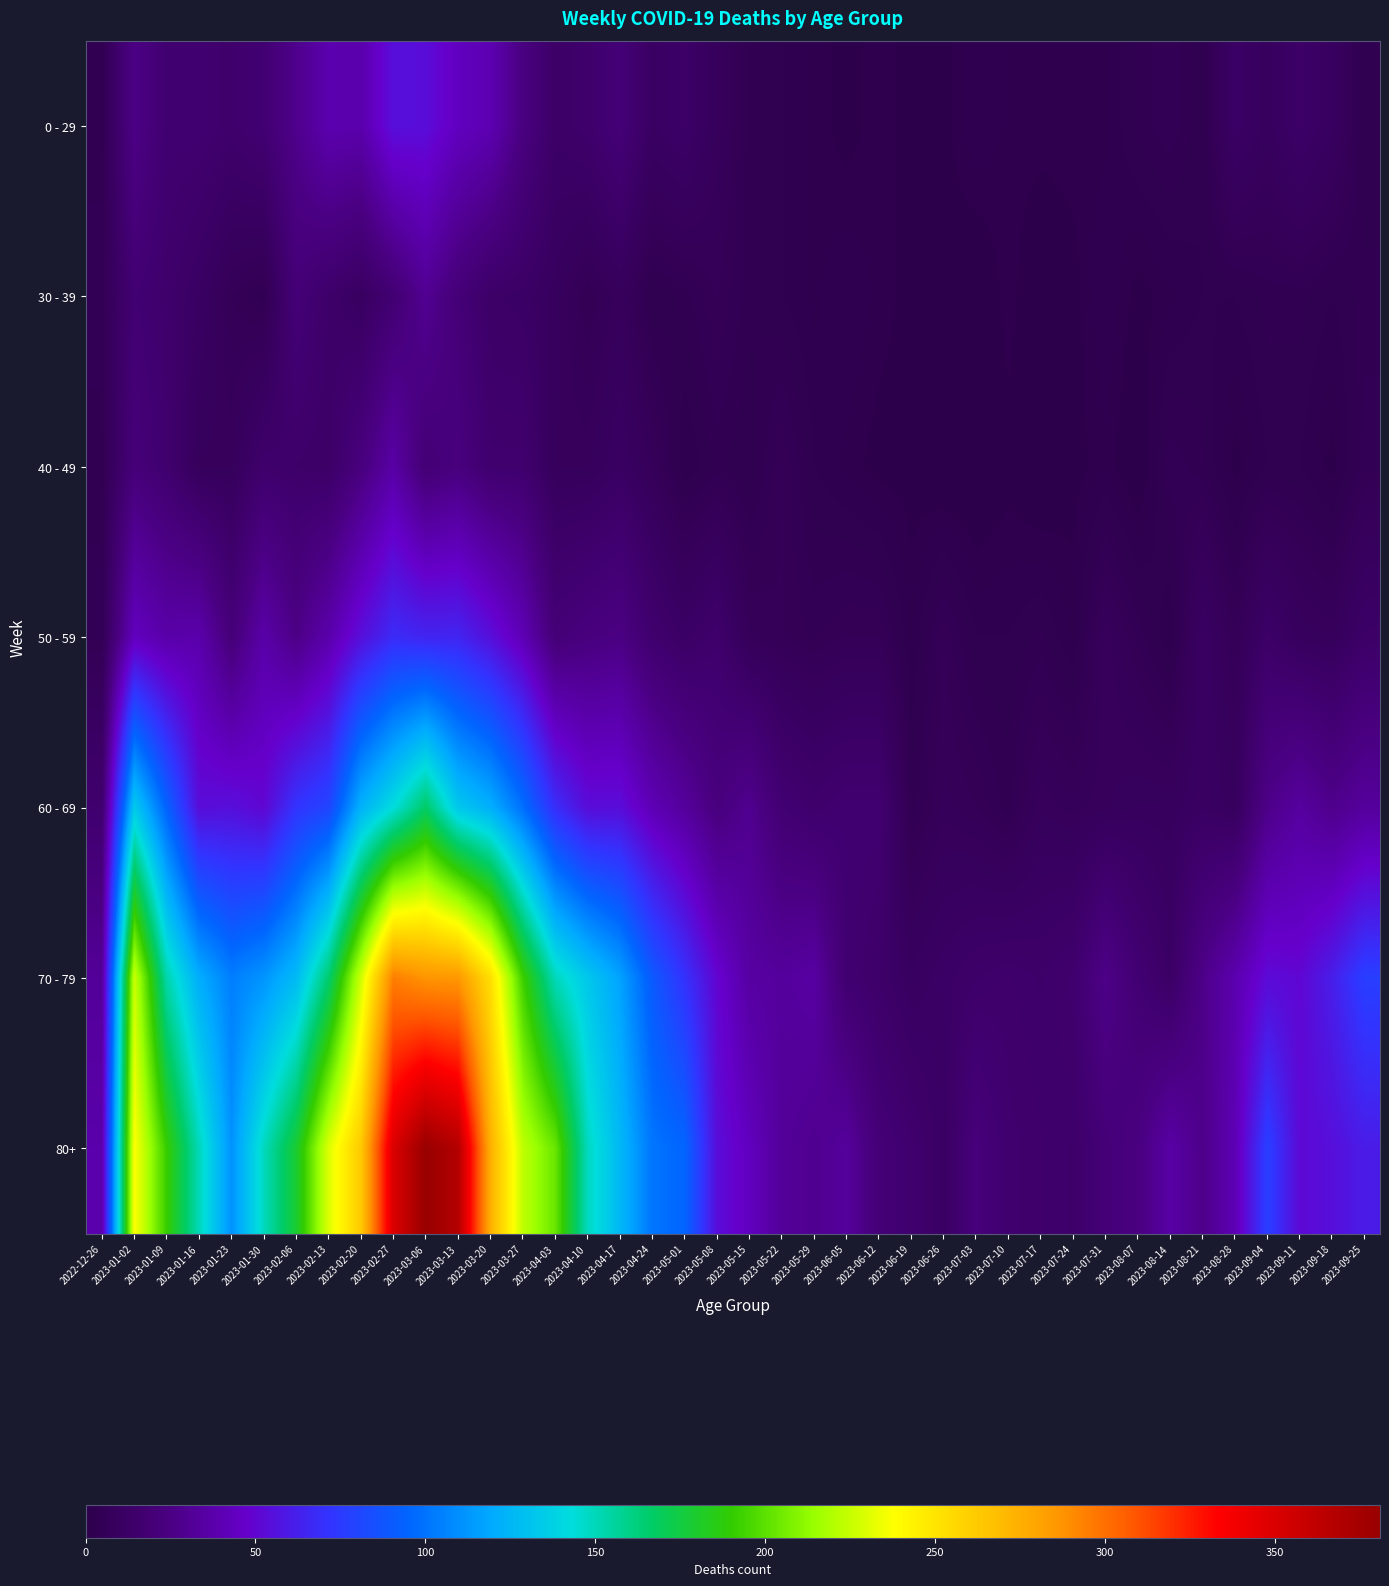

Which series has the largest total across all categories?

80+